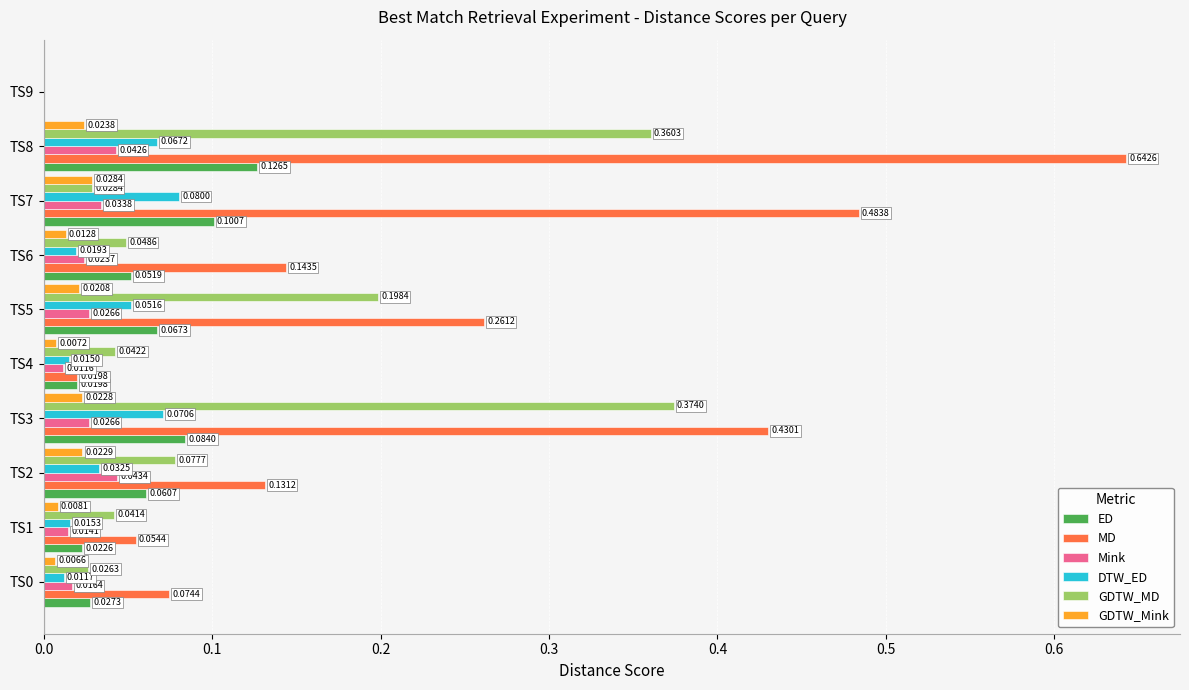

What is the total value across all series at TS8?

1.3